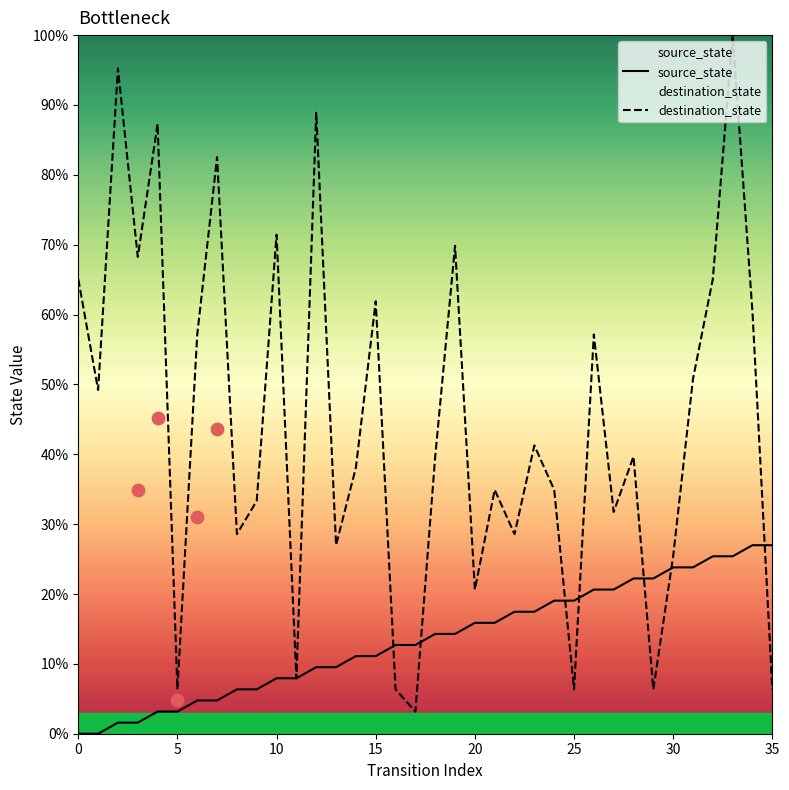

Which series reaches the maximum Y coordinate?

destination_state